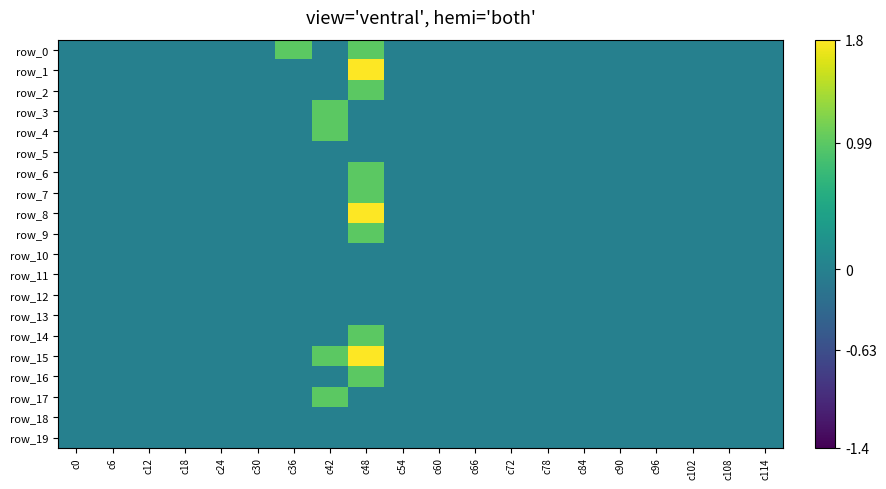

How many values in row_15 are above zero?

2